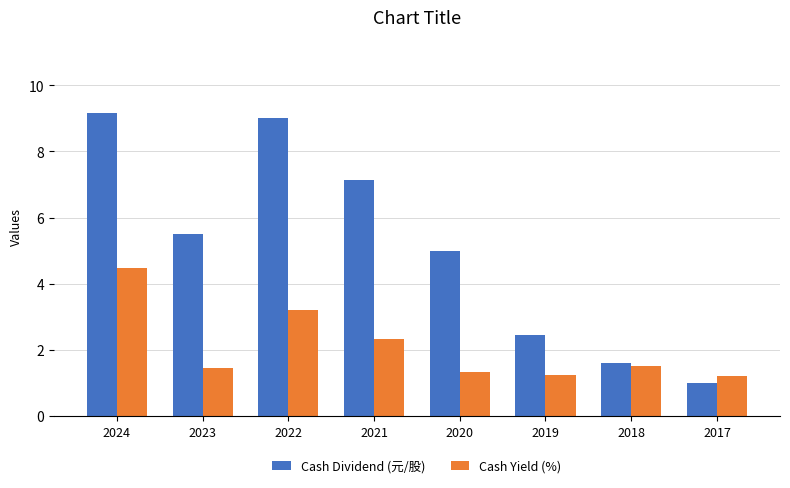

What is the value of the Cash Dividend (元/股) bar at the 6th from the left?

2.4